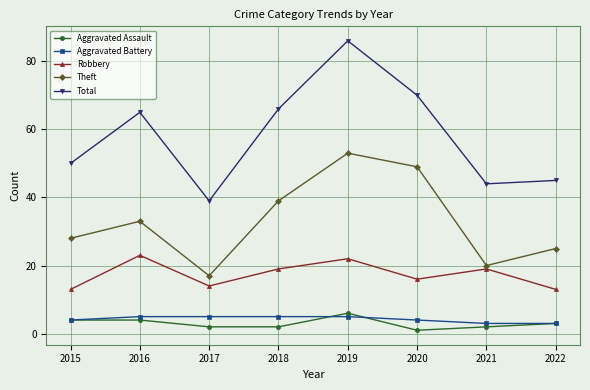

What is the difference between the highest and lowest values at 2015?

46